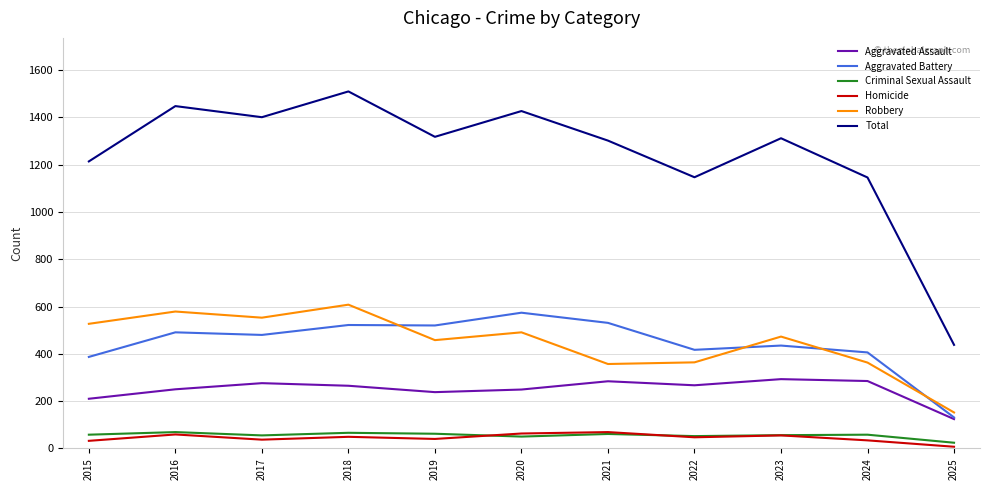

Which category has the highest value in the Robbery series?

2018